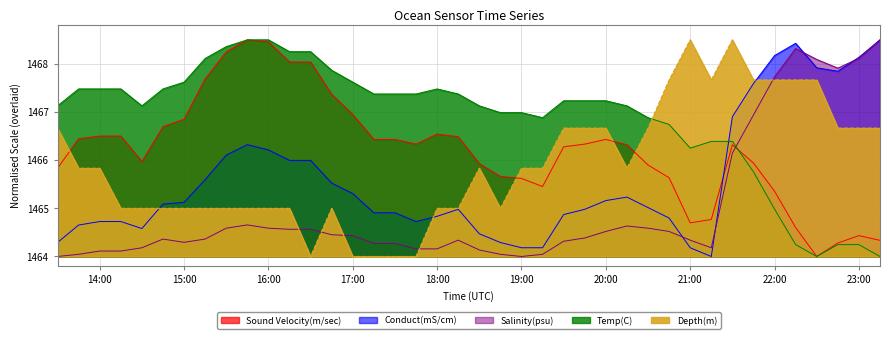

What position from the left is 2023-03-06 21:45:00?

34